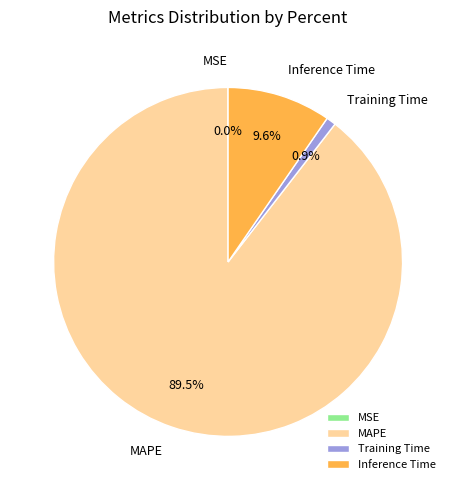

Is it true that Inference Time is 10% of the pie?

True